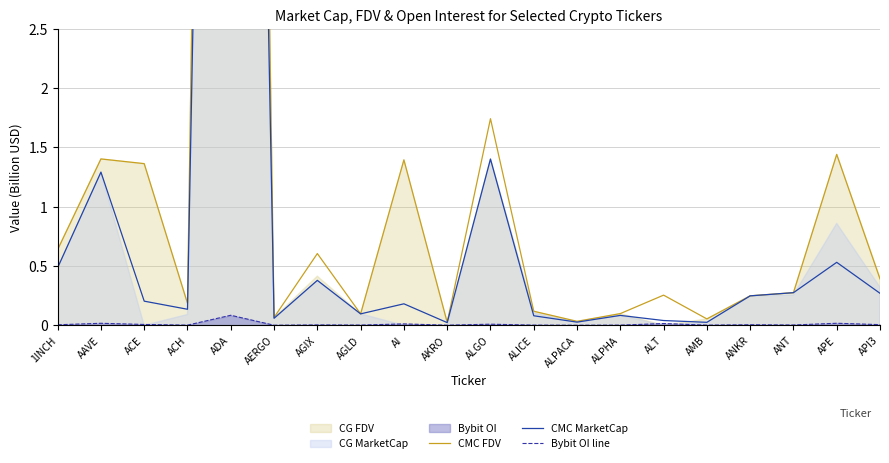

How many categories are shown in the chart?

20